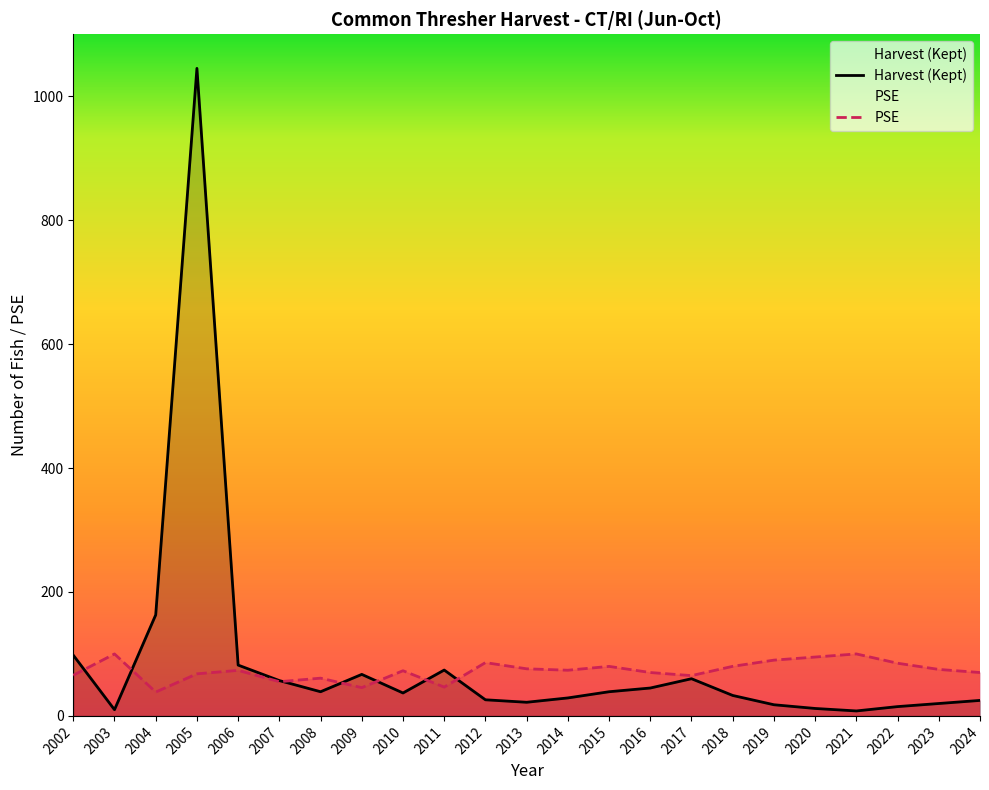

Which series has the largest total across all categories?

Harvest (Kept)